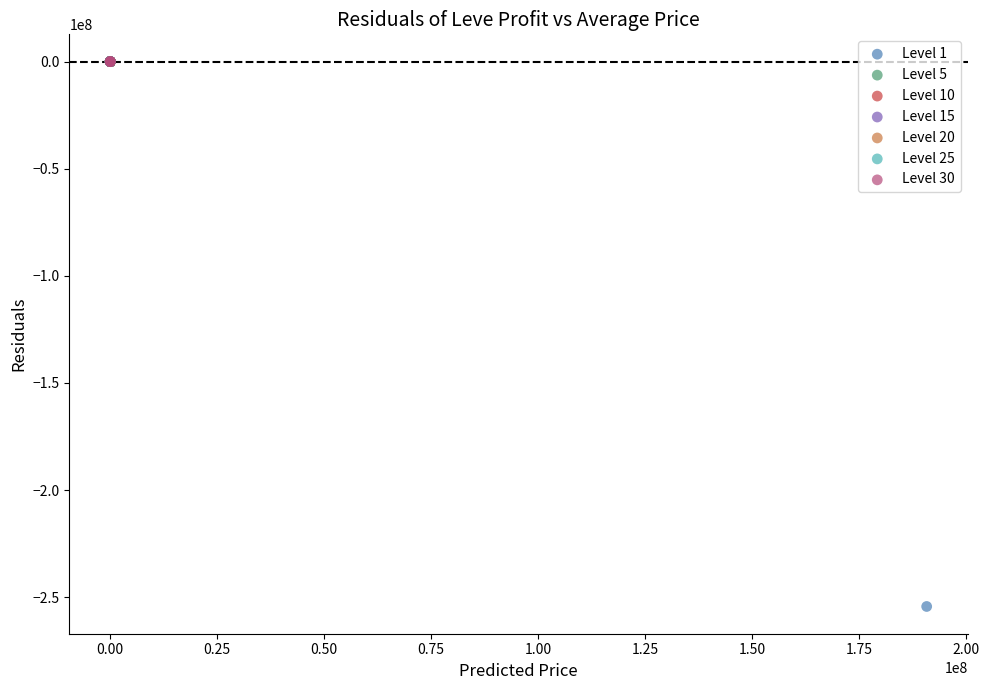

Which series contains the lowest Y value?

Level 1